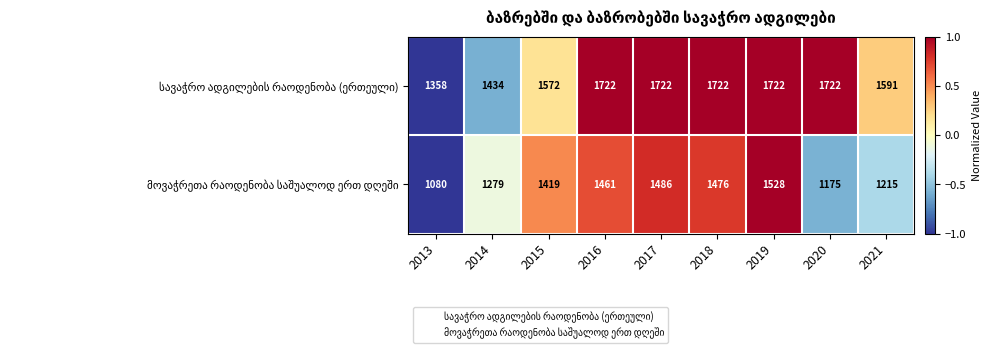

At how many categories does at least one series exceed 1598?

5